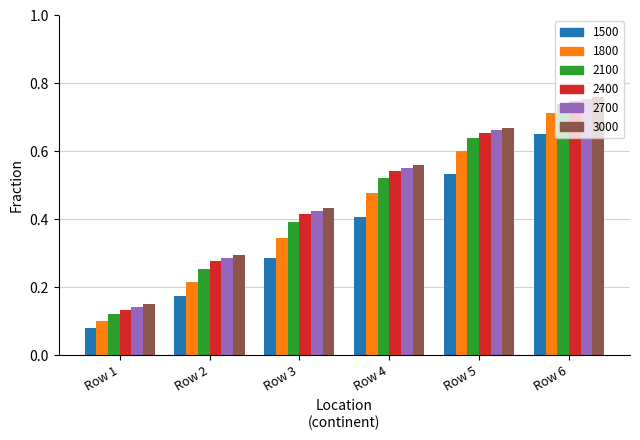

What is the sum of all 2400 values?

2.8